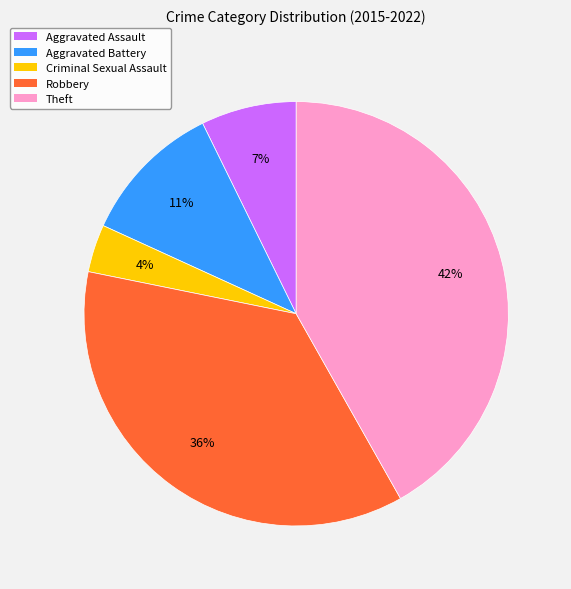

Is the sum of Robbery and Criminal Sexual Assault greater than half?

No